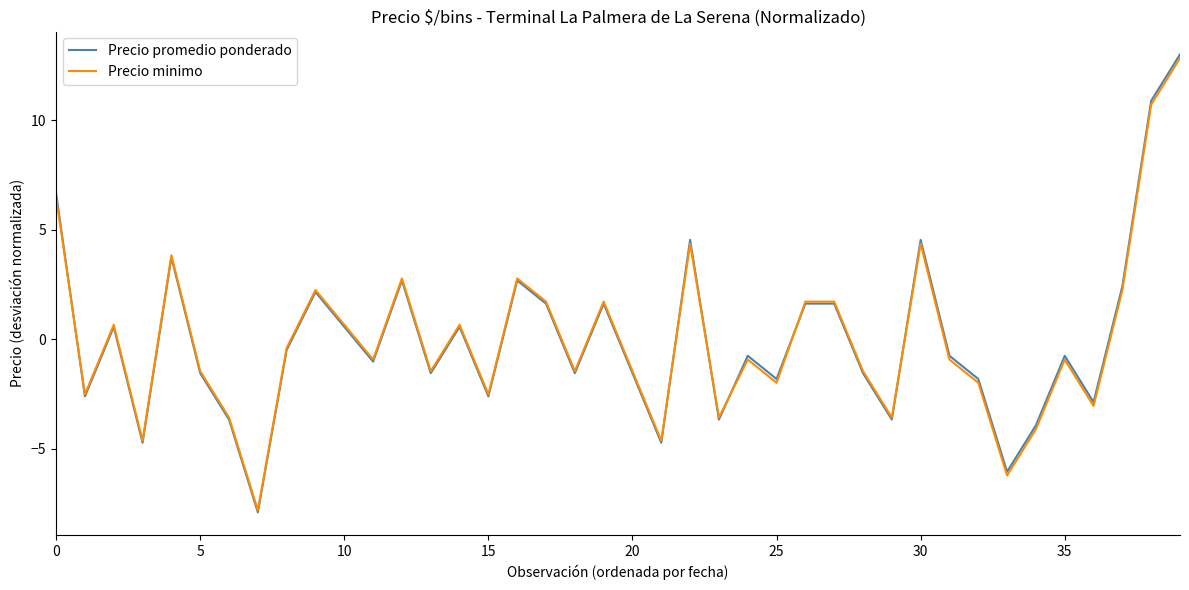

What is the minimum value for Precio minimo?

-7.8